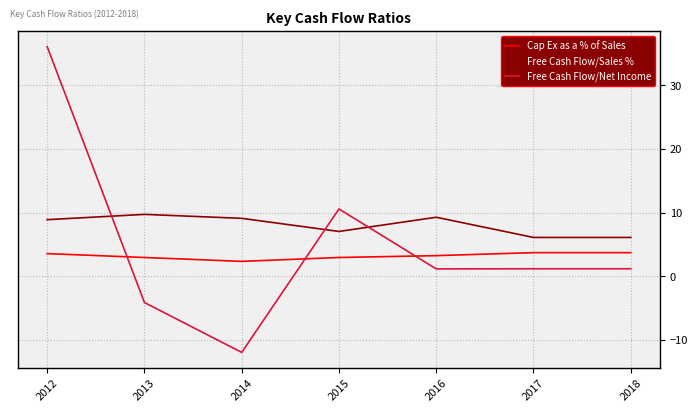

What is the spread (max minus min) of values at 2017?

4.9